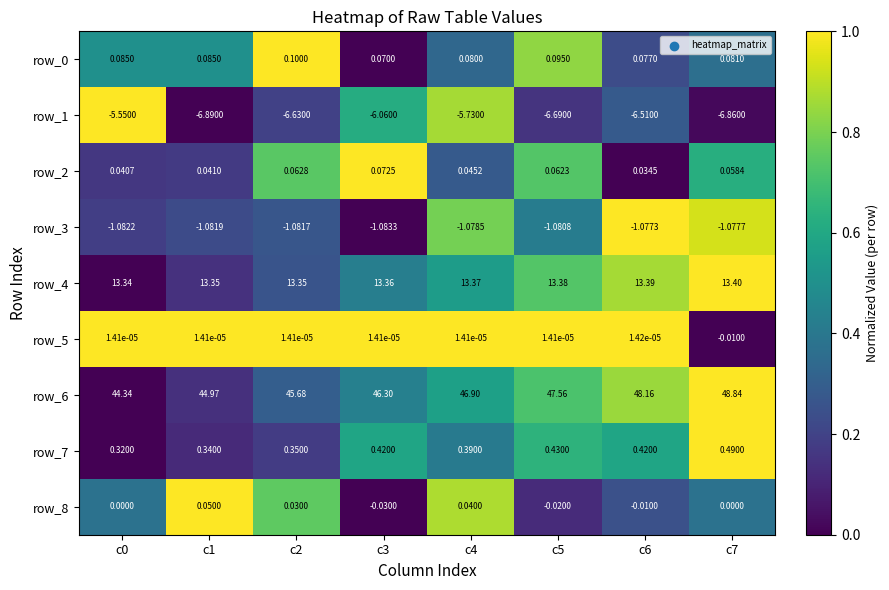

At how many categories does at least one series exceed 0?

8